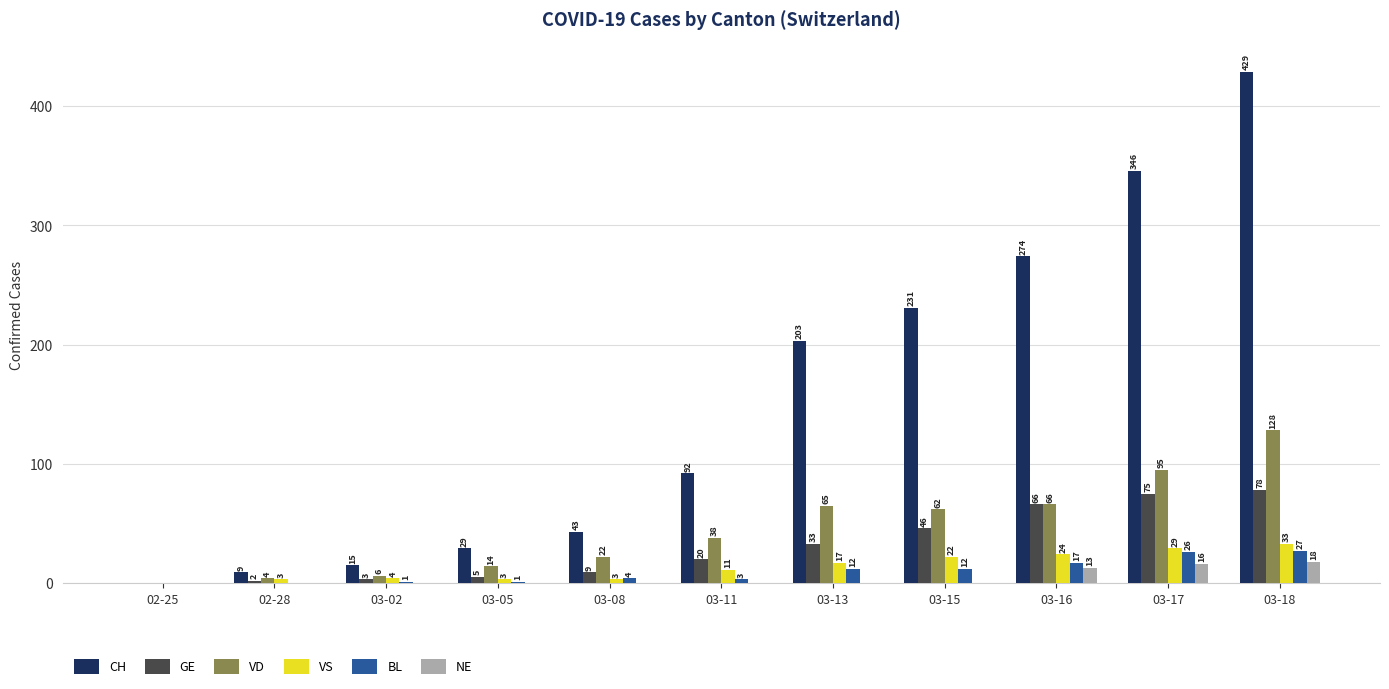

Which series has the largest total across all categories?

CH